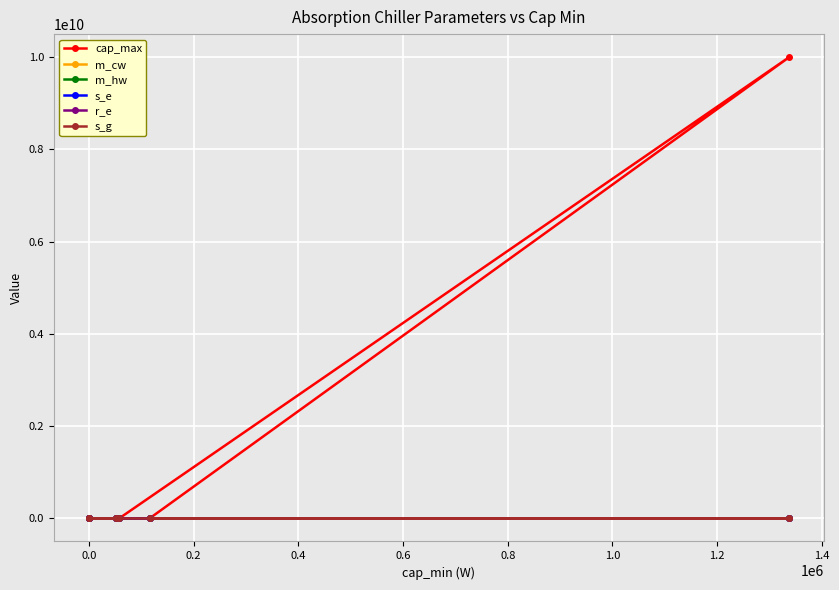

How many times do r_e and s_e cross each other?

3